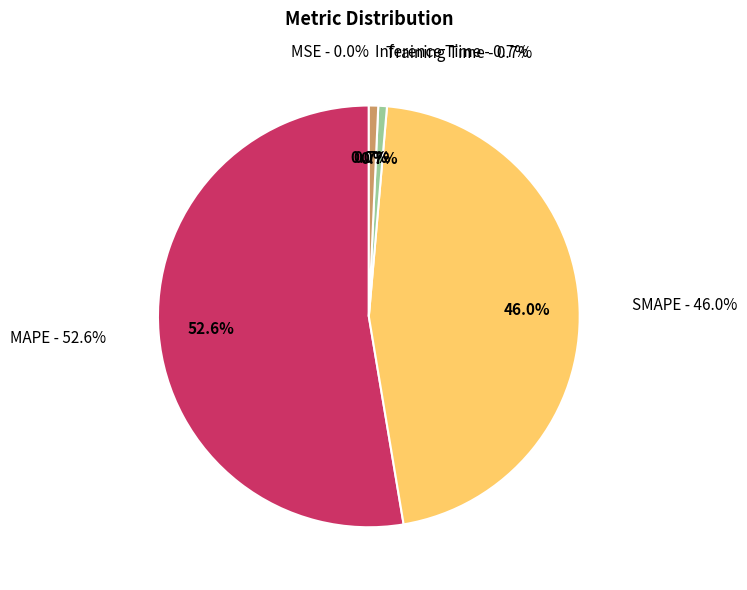

Which slice represents more than half of the pie?

MAPE